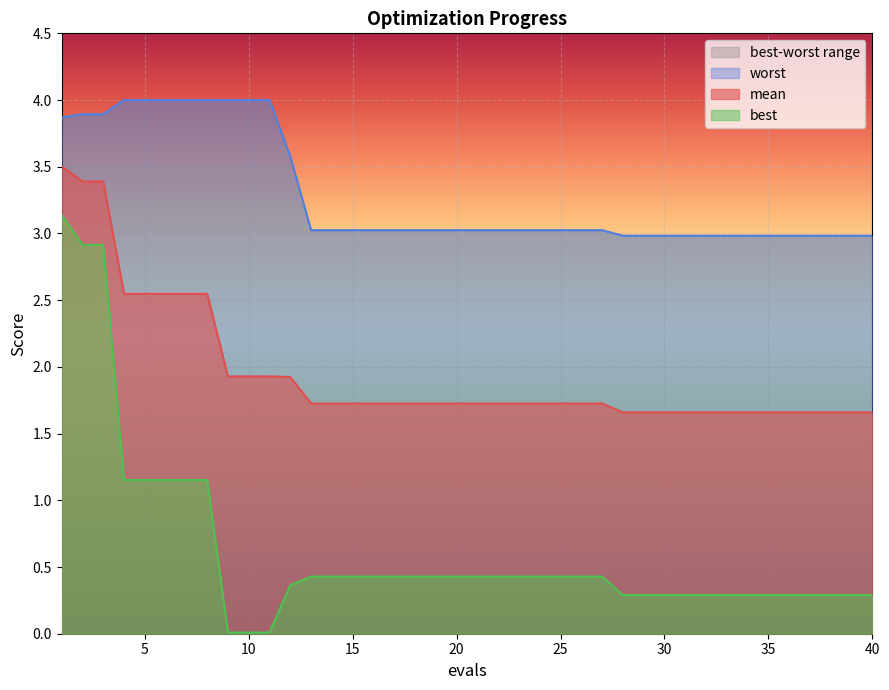

What is the sum of all worst values?

131.4